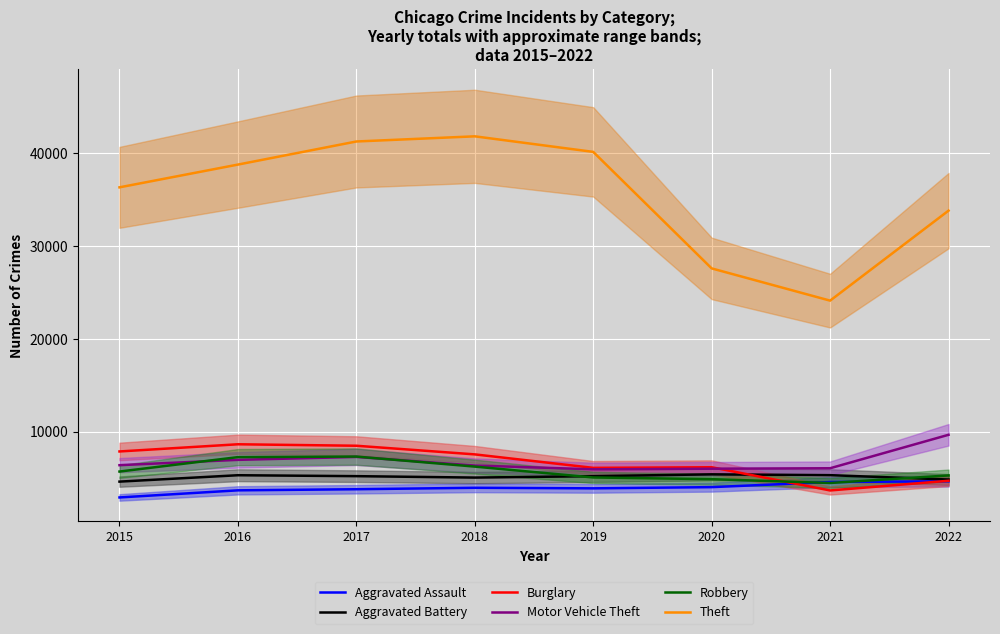

True or false: Aggravated Battery and Aggravated Assault intersect in this chart.

False